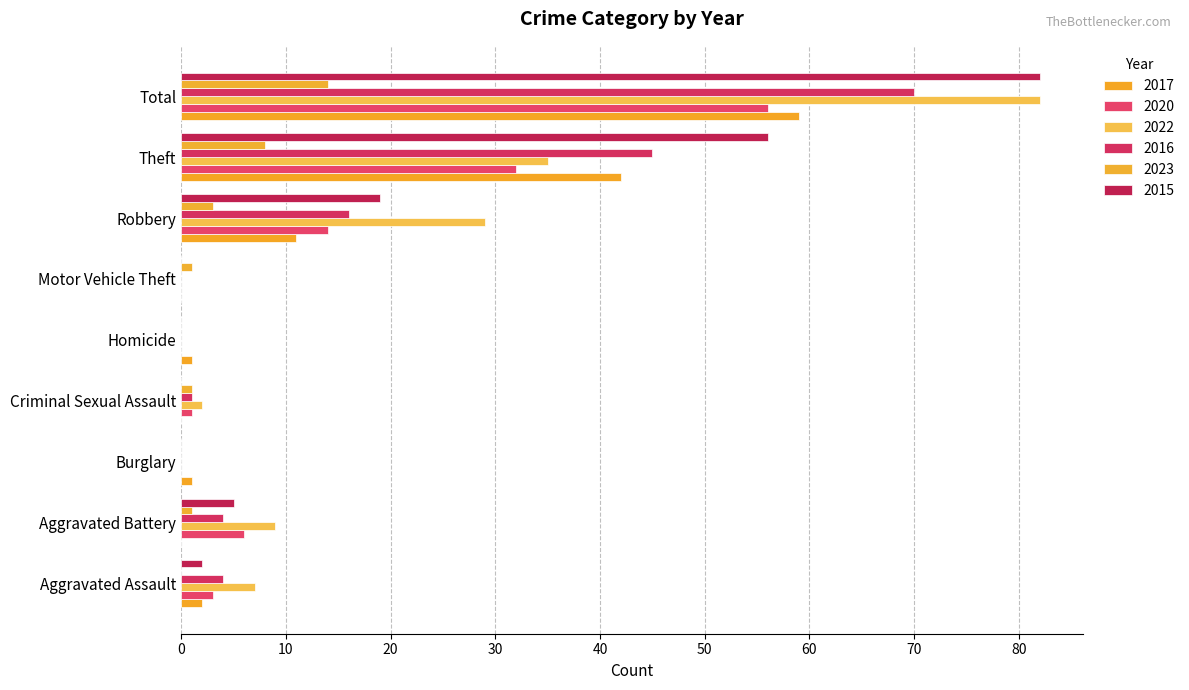

The value of 2023 at Aggravated Assault is 0. True or false?

True